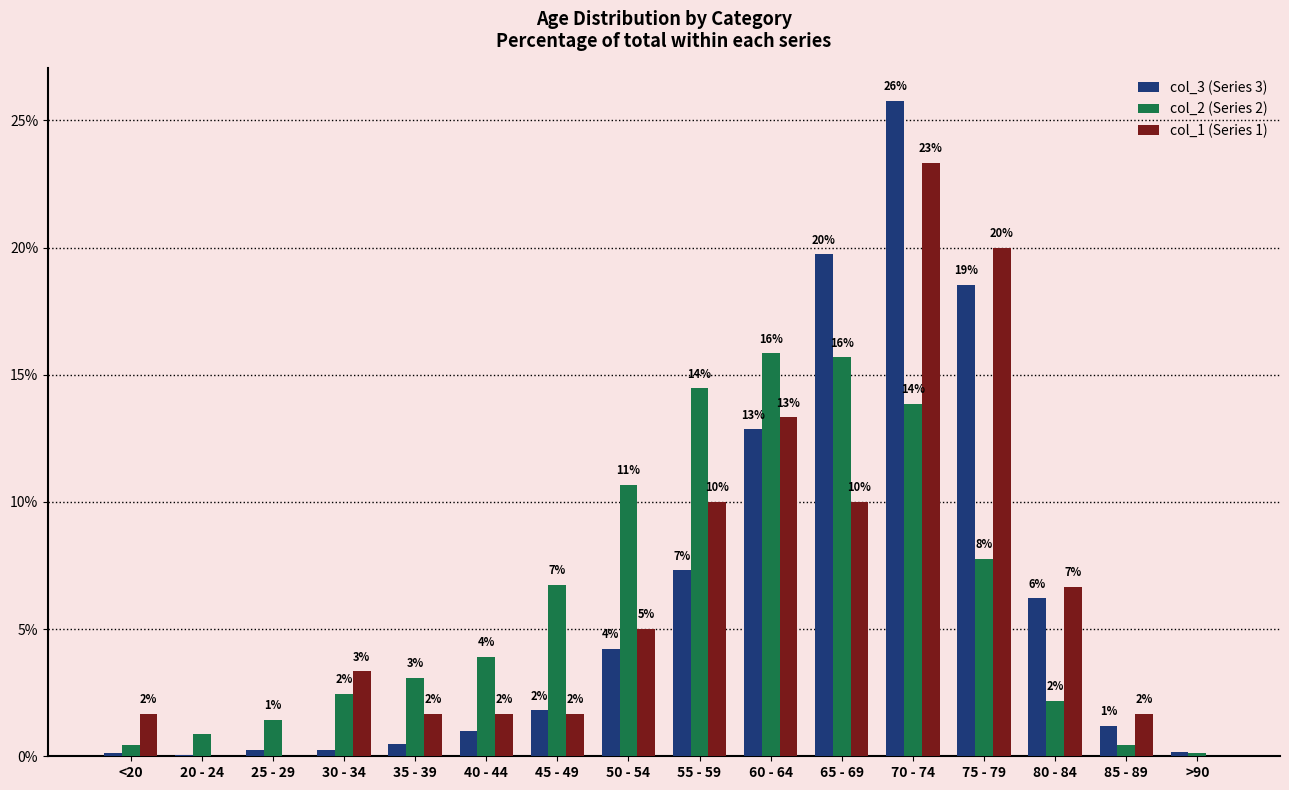

What is the total value across all series at 55 - 59?

31.8